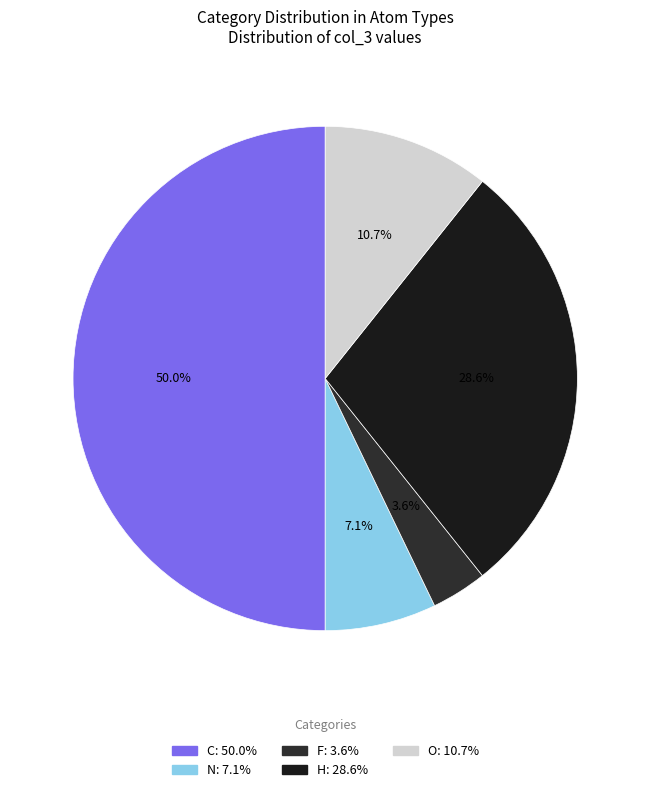

To the nearest percent, what is the difference between the largest and smallest slice percentages?

46%